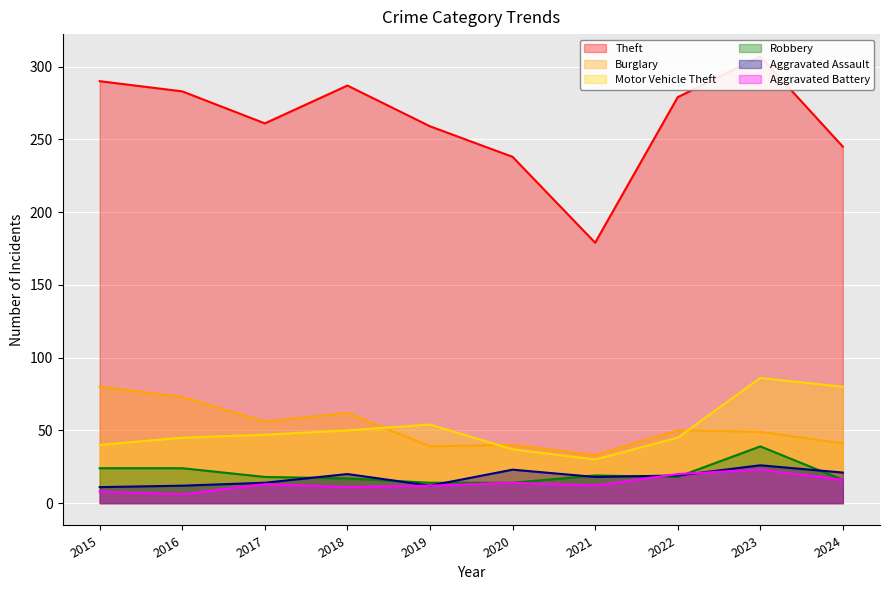

The value of Theft at 2016 is 283. True or false?

True